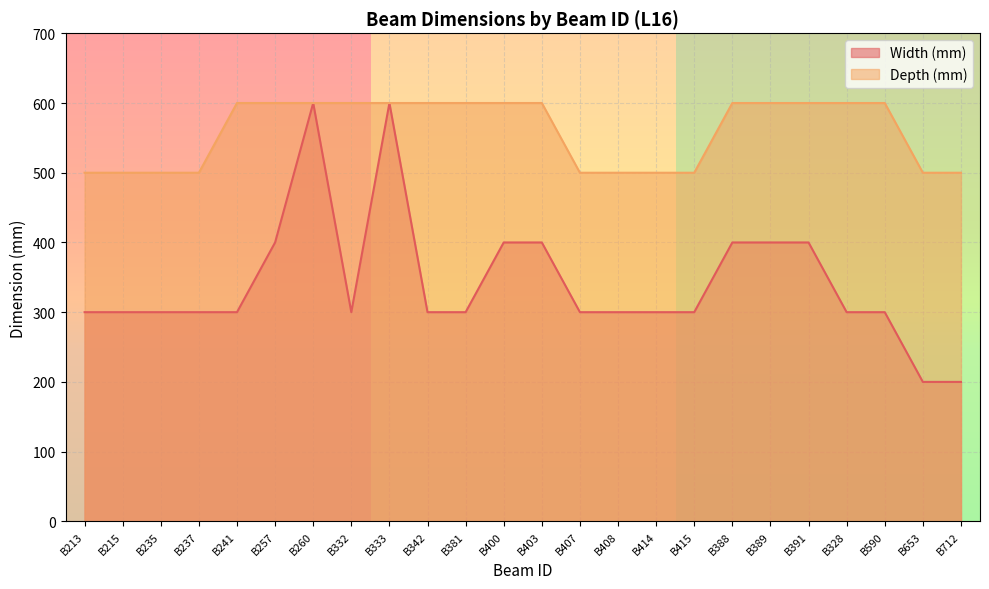

Which category has the highest value across all series?

B260